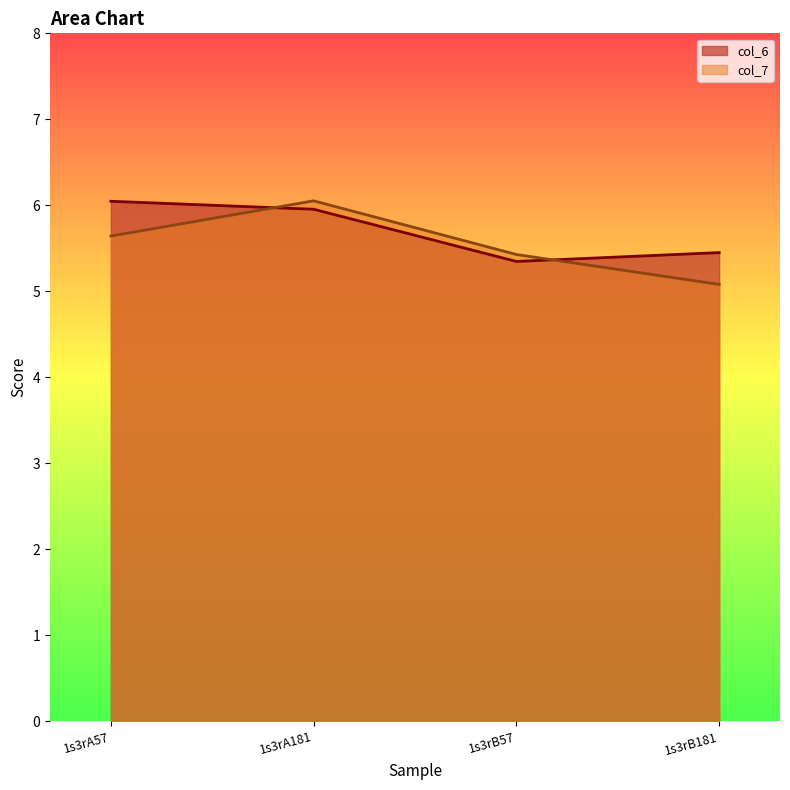

What is the difference between the maximum and minimum values in the col_6 series?

0.7